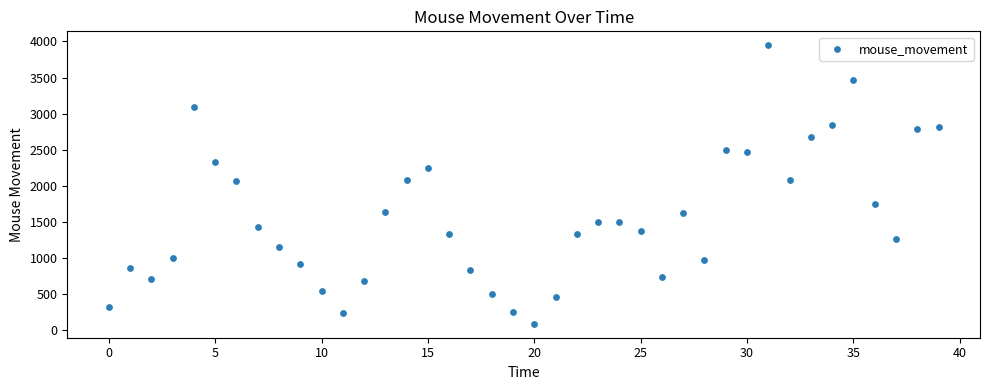

What is the range of Y values (max minus min)?

3864.6